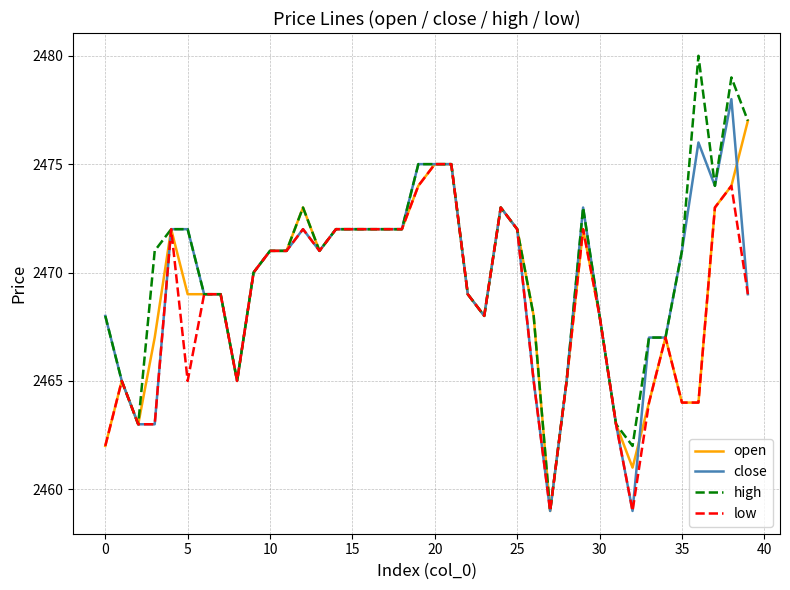

What is the maximum value shown in the chart?

2480